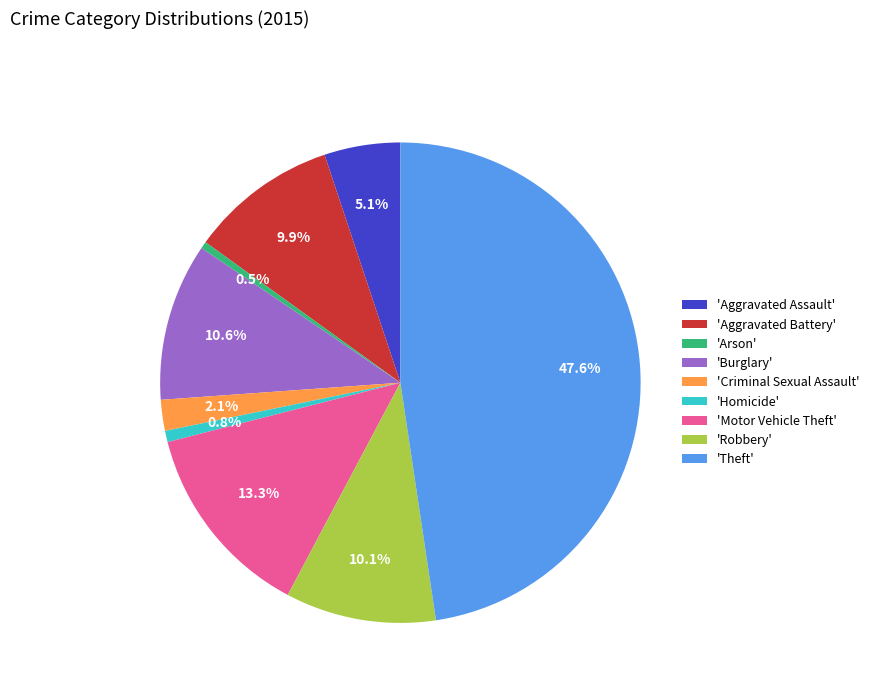

Between 'Robbery' and 'Arson', which is larger?

'Robbery'